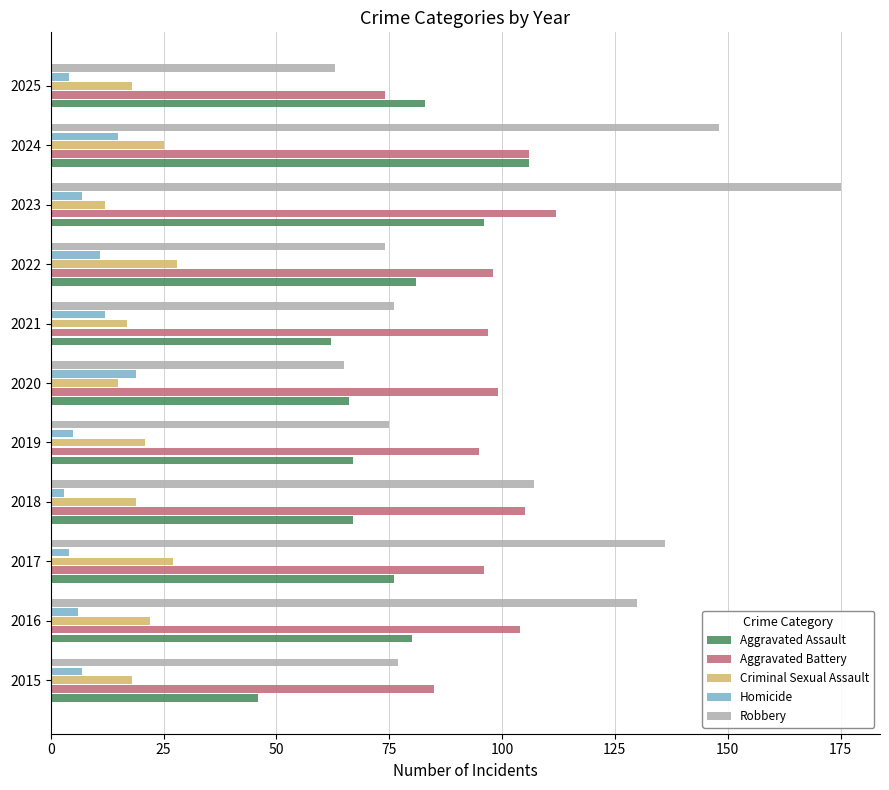

Rank the series at 2016 from highest to lowest value.

Robbery, Aggravated Battery, Aggravated Assault, Criminal Sexual Assault, Homicide